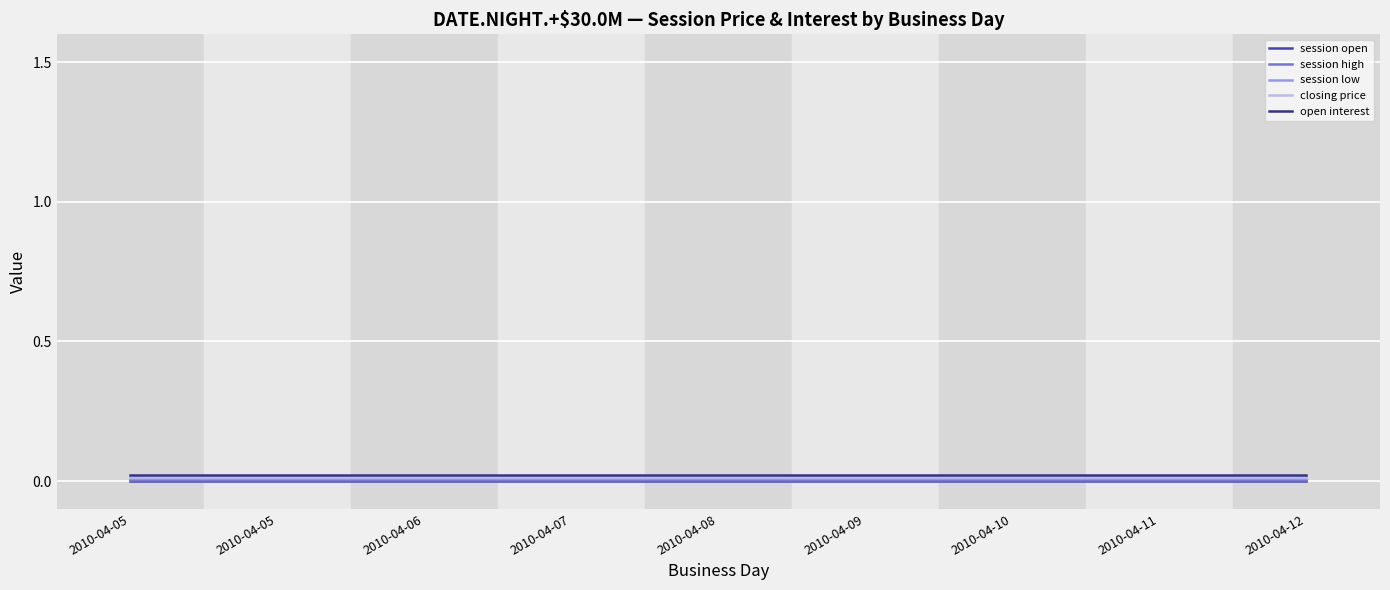

True or false: session low and session open cross at least once.

False